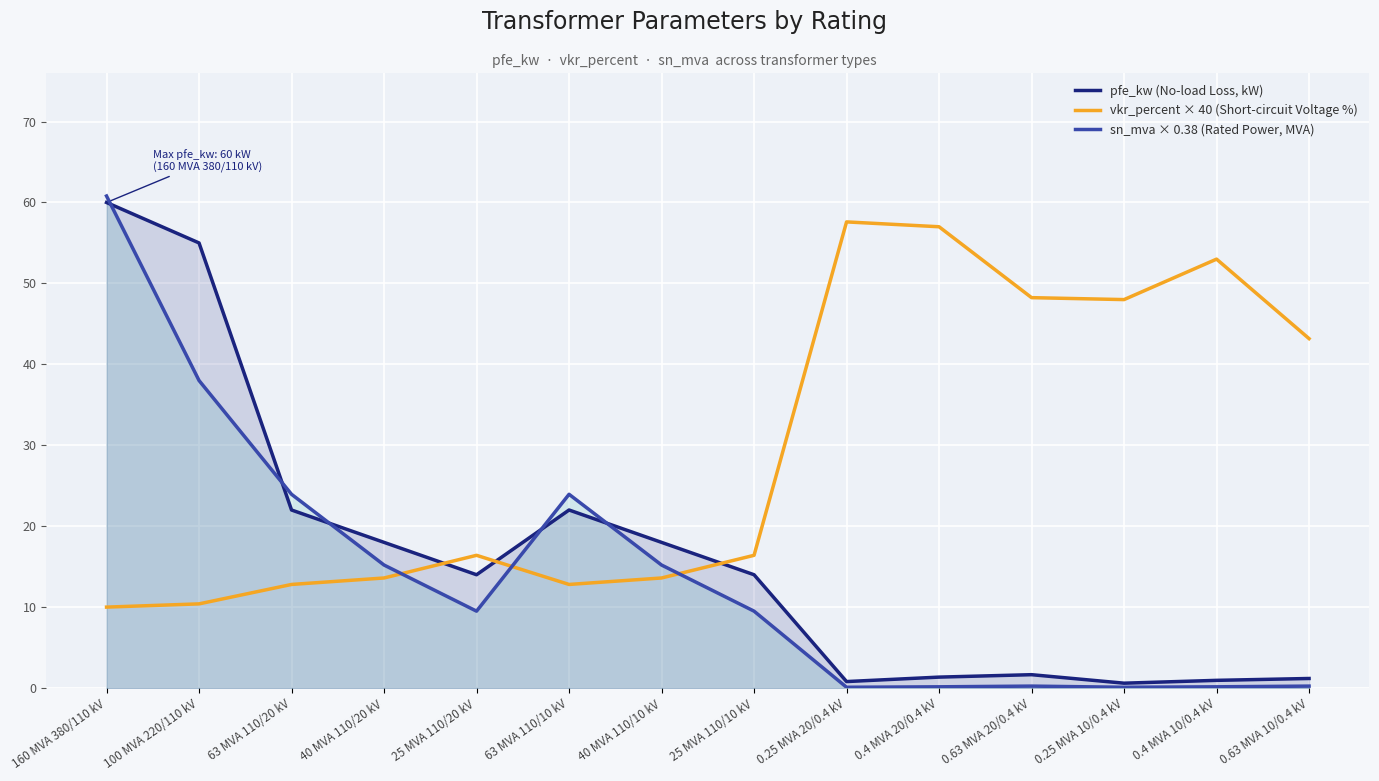

In vkr_percent × 40 (Short-circuit Voltage %), how many points are higher than both neighbors (excluding endpoints)?

3